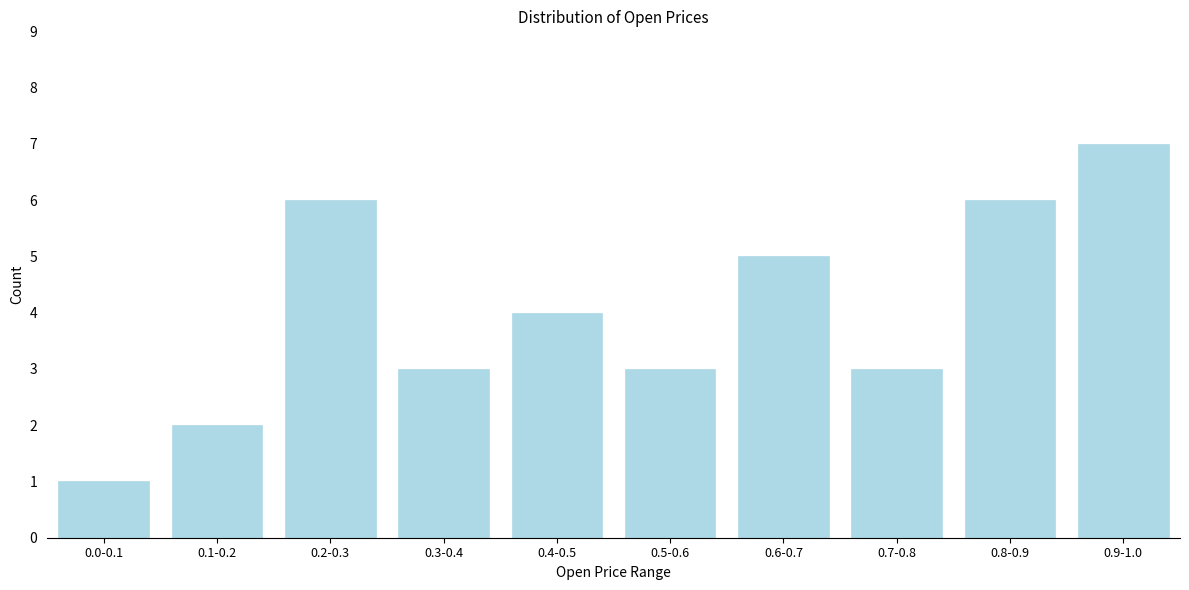

Reading left to right, extract all data points from this chart.

0.0-0.1=1	0.1-0.2=2	0.2-0.3=6	0.3-0.4=3	0.4-0.5=4	0.5-0.6=3	0.6-0.7=5	0.7-0.8=3	0.8-0.9=6	0.9-1.0=7